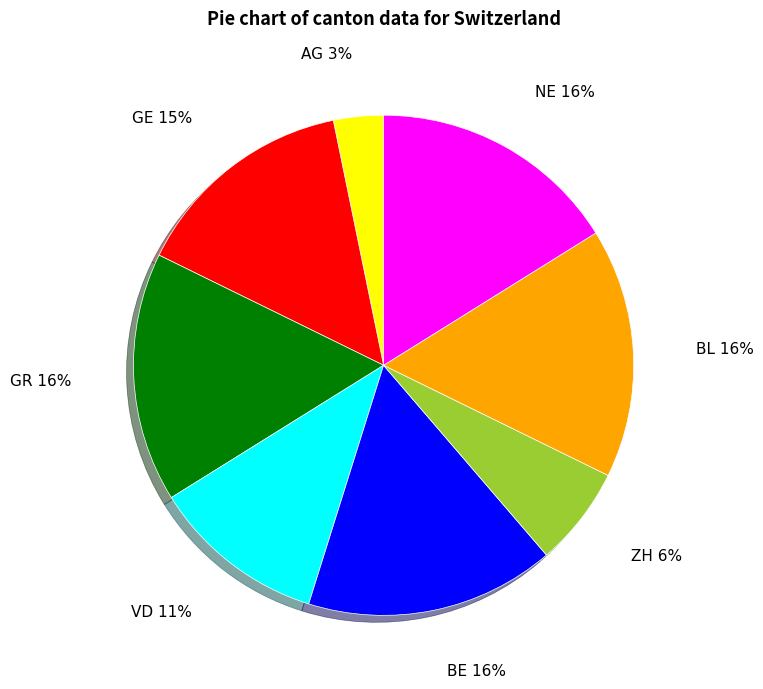

To the nearest percent, what percentage of the pie is AG?

3%